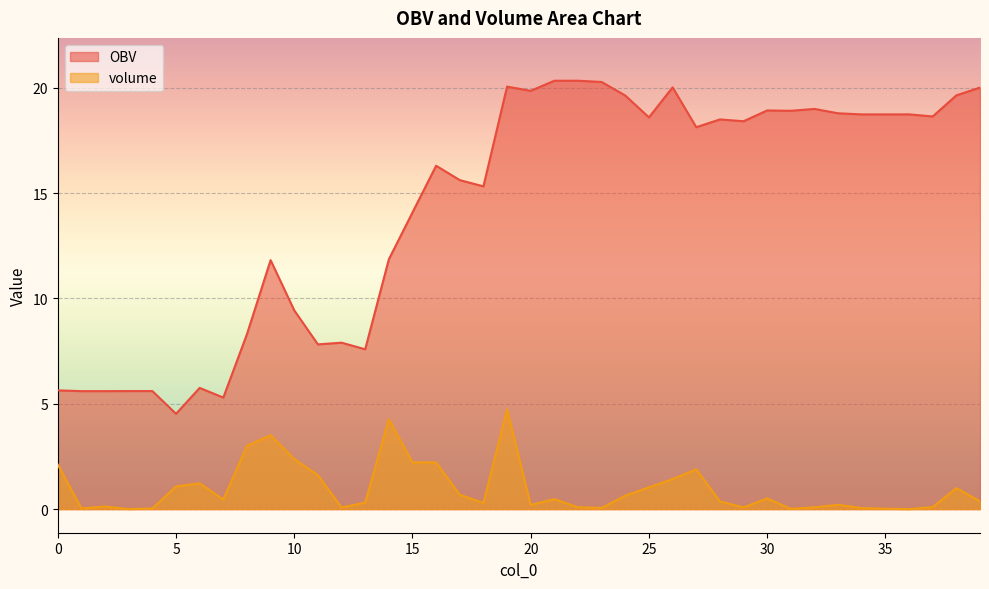

What is the difference between the highest and lowest values at 25?

17.6